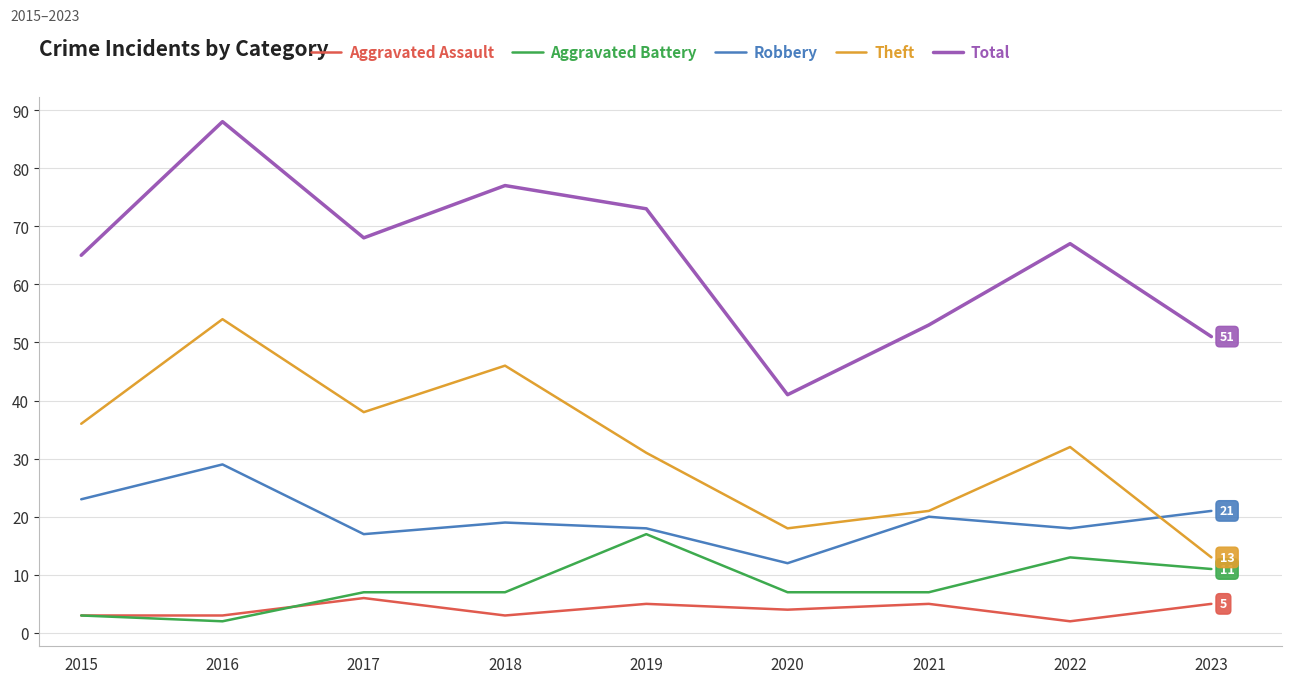

What value does the Theft series have at 2019?

31